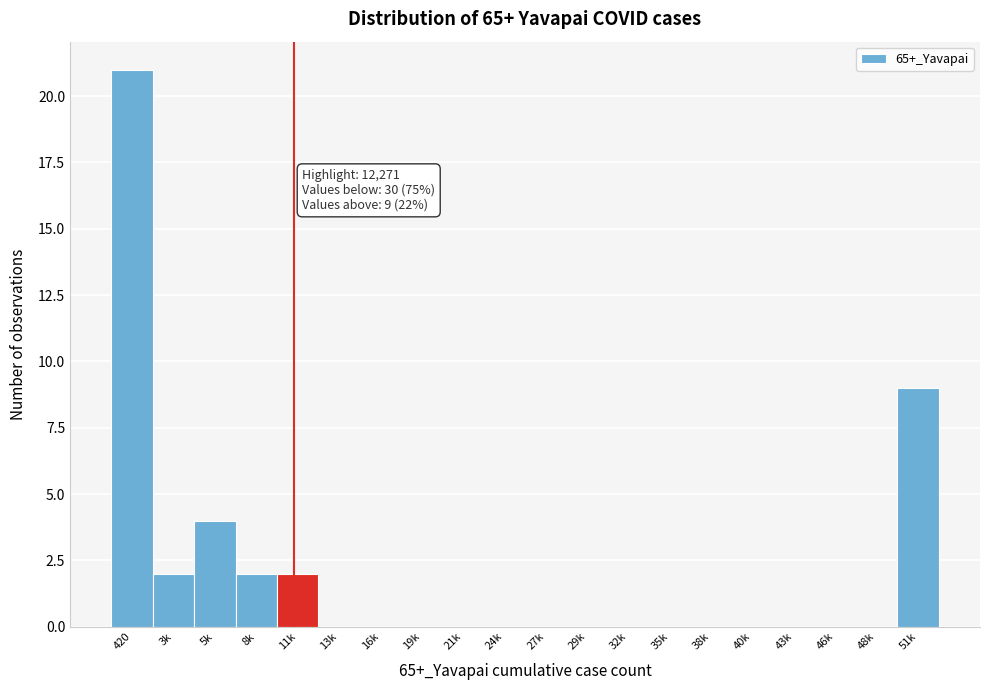

Reading right to left, what are all the values shown in this chart?

51k=9	48k=0	46k=0	43k=0	40k=0	38k=0	35k=0	32k=0	29k=0	27k=0	24k=0	21k=0	19k=0	16k=0	13k=0	11k=2	8k=2	5k=4	3k=2	420=21